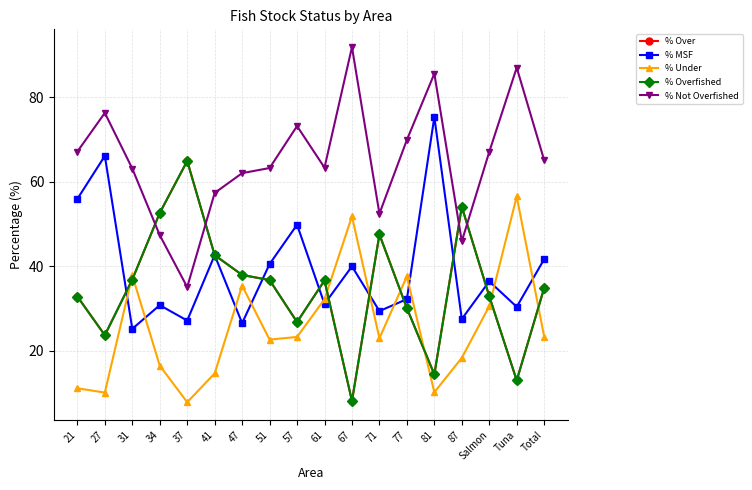

What value does the % Overfished series have at Salmon?

32.9